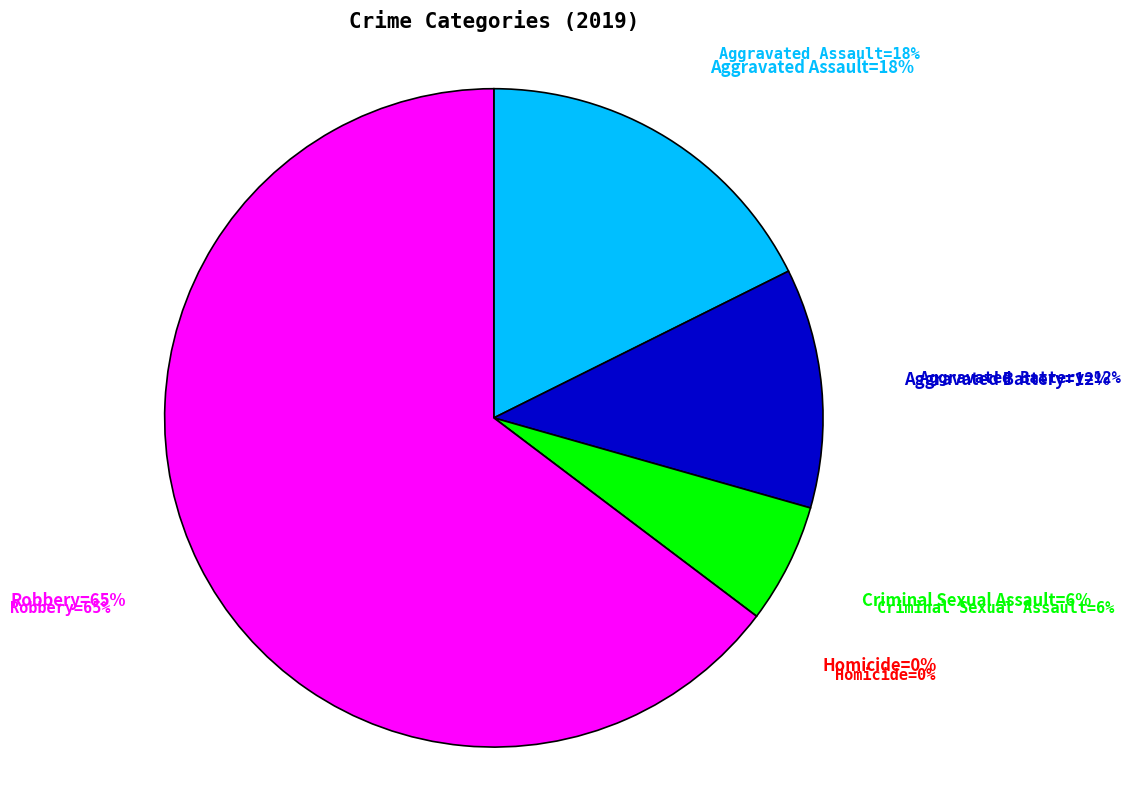

Which slice is the smallest?

Homicide